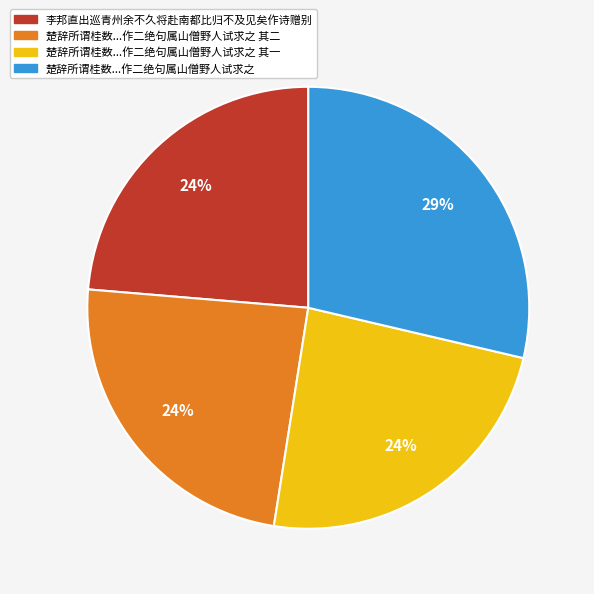

How many slices are in this pie chart?

4